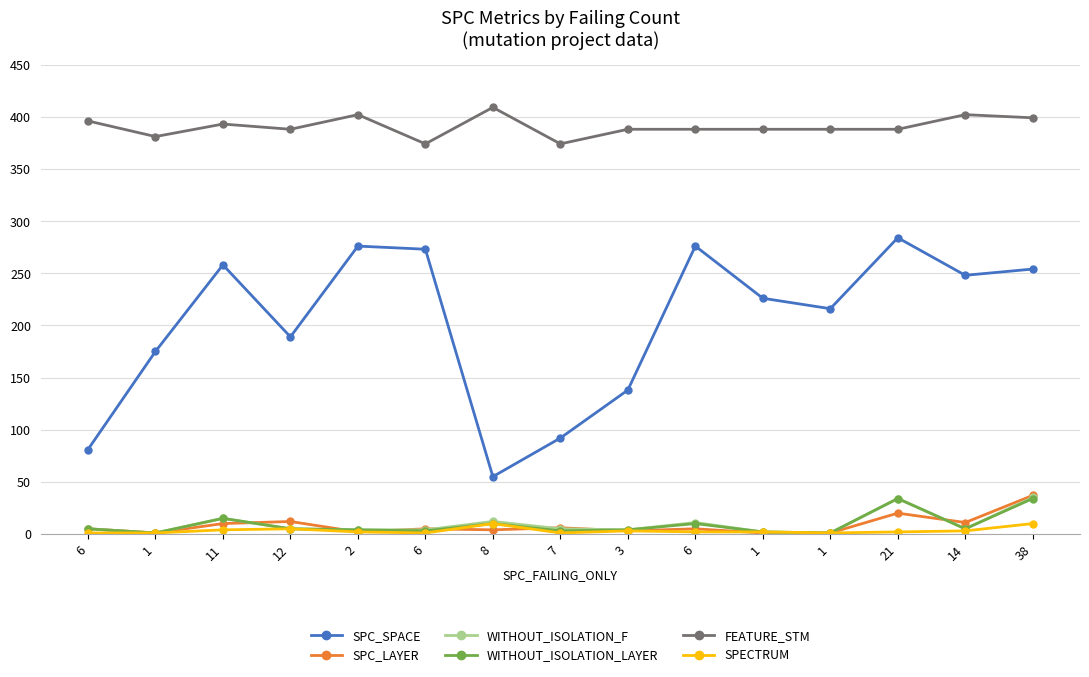

What is the value of the WITHOUT_ISOLATION_F point at the 7th from the left?

12